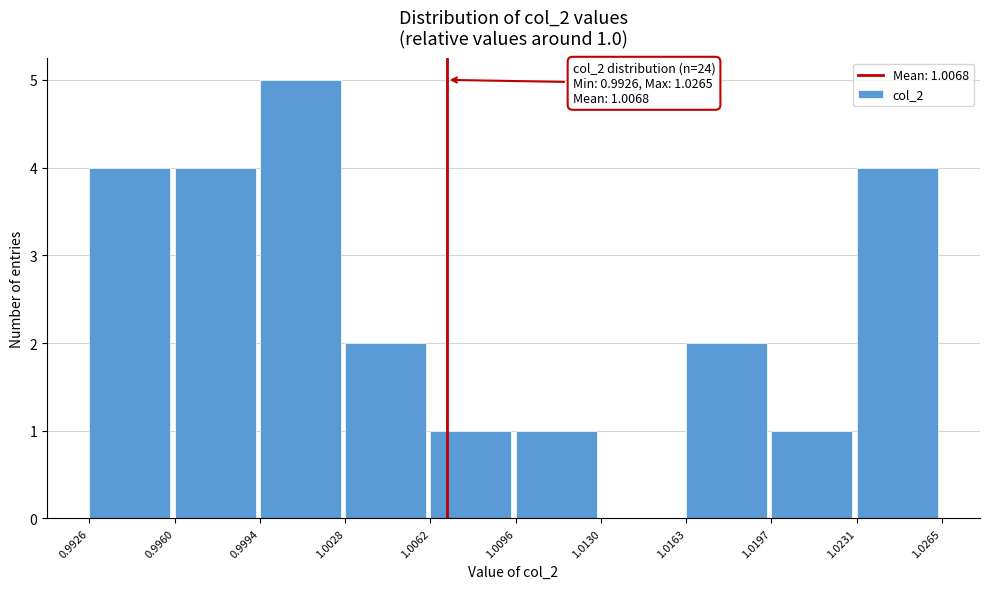

Which range on the x-axis has the tallest bar?

0.9994 to 1.0028